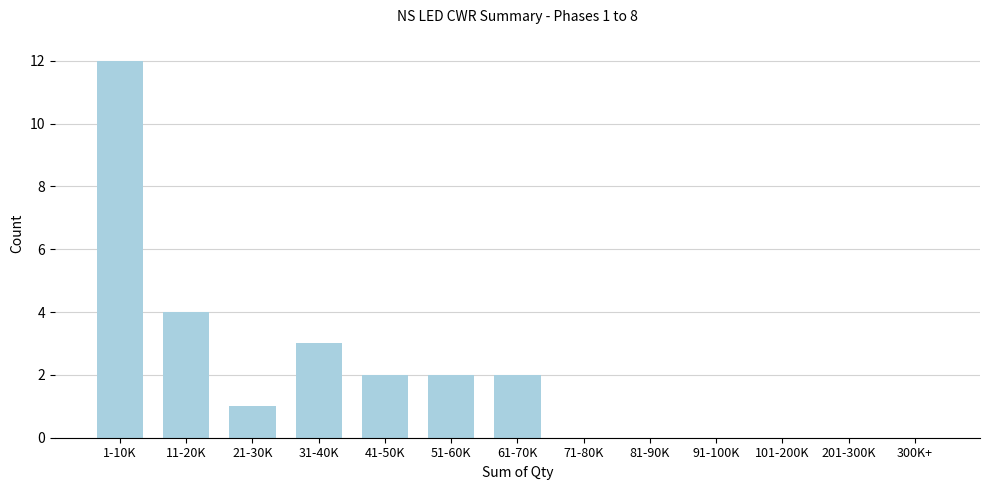

Reading left to right, extract all data points from this chart.

1-10K=12	11-20K=4	21-30K=1	31-40K=3	41-50K=2	51-60K=2	61-70K=2	71-80K=0	81-90K=0	91-100K=0	101-200K=0	201-300K=0	300K+=0